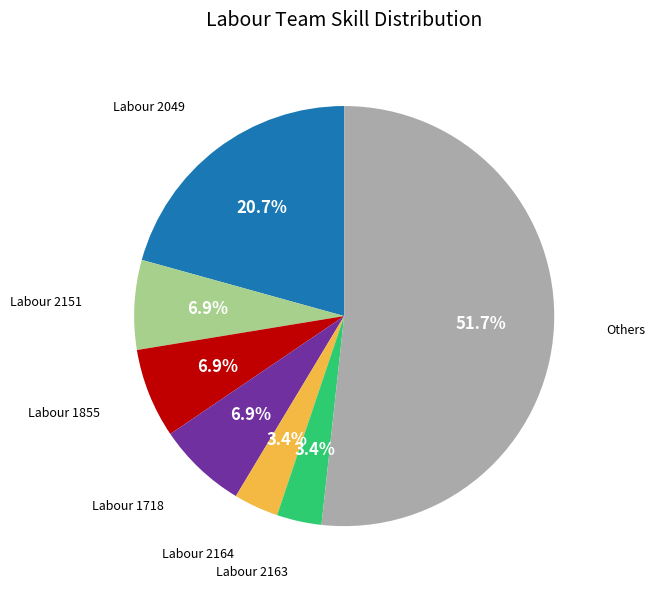

Does any single category account for the majority?

Yes